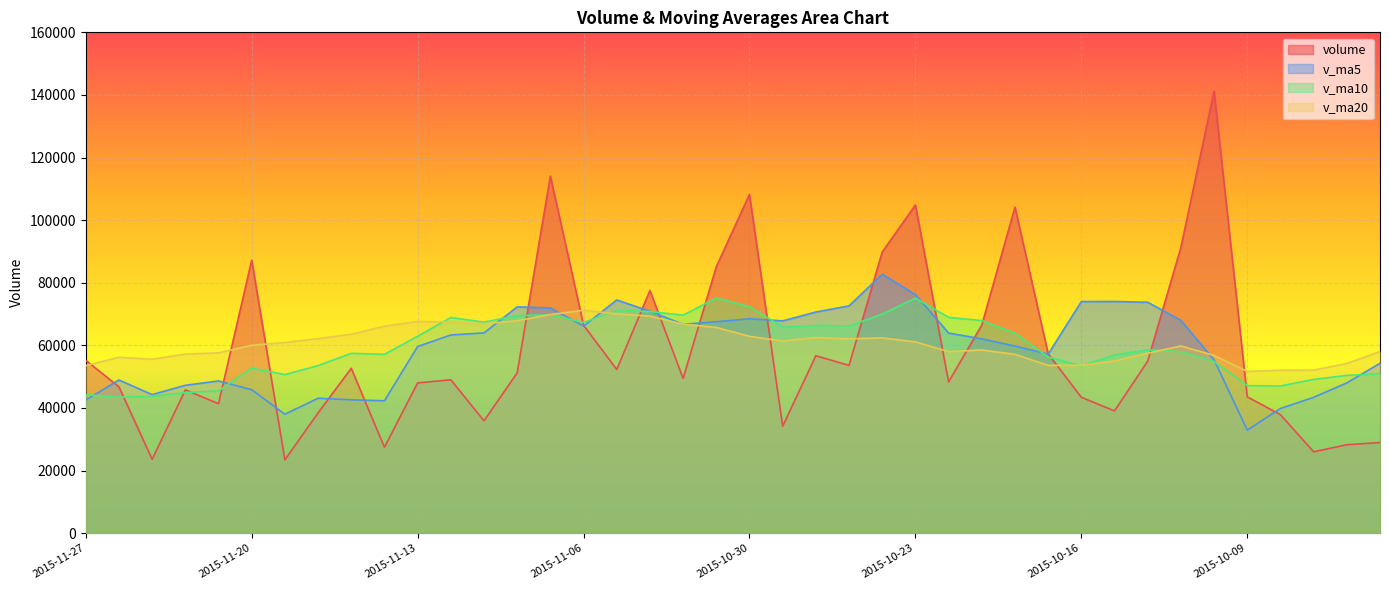

True or false: v_ma20 has more than 0 points higher than both neighbors.

True